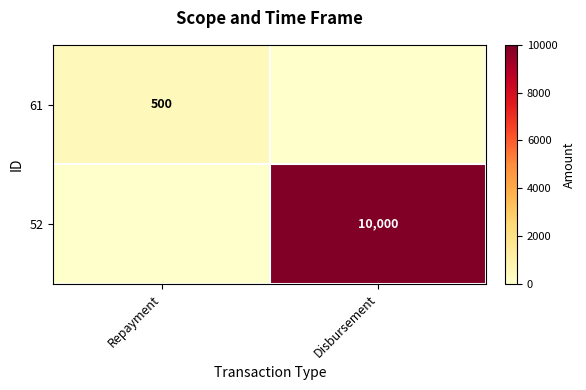

How many positive values does the 52 series have?

1